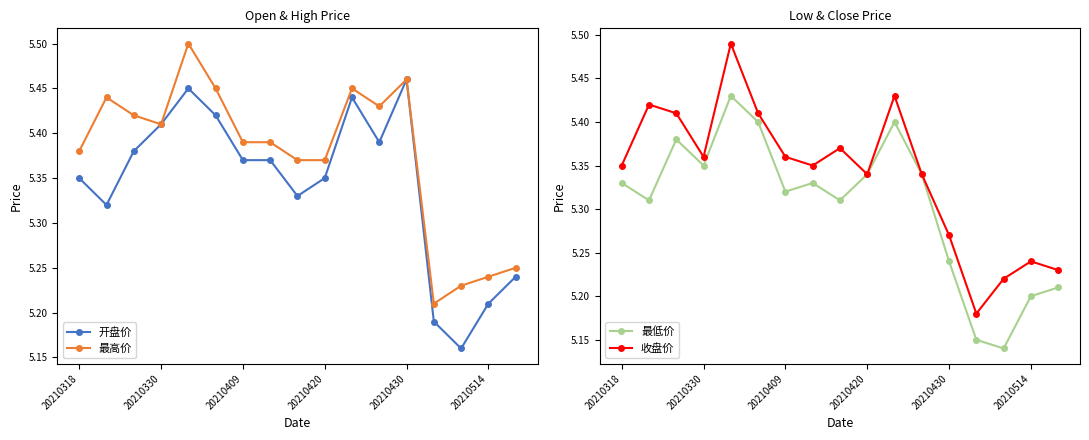

Does the chart have visible grid lines?

No